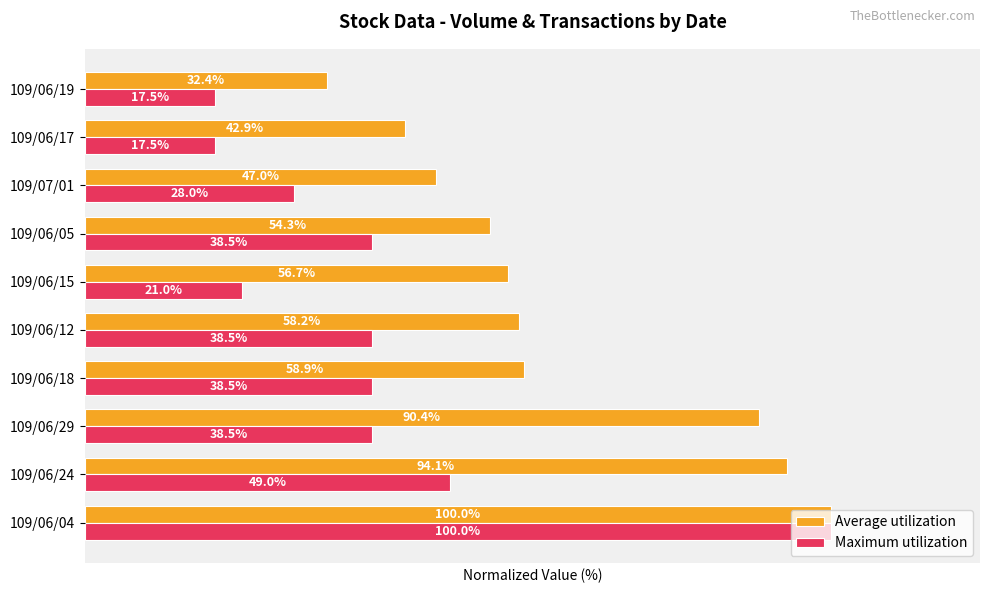

Is the value of Average utilization at 109/06/15 greater than the value of Maximum utilization at 109/06/12?

Yes